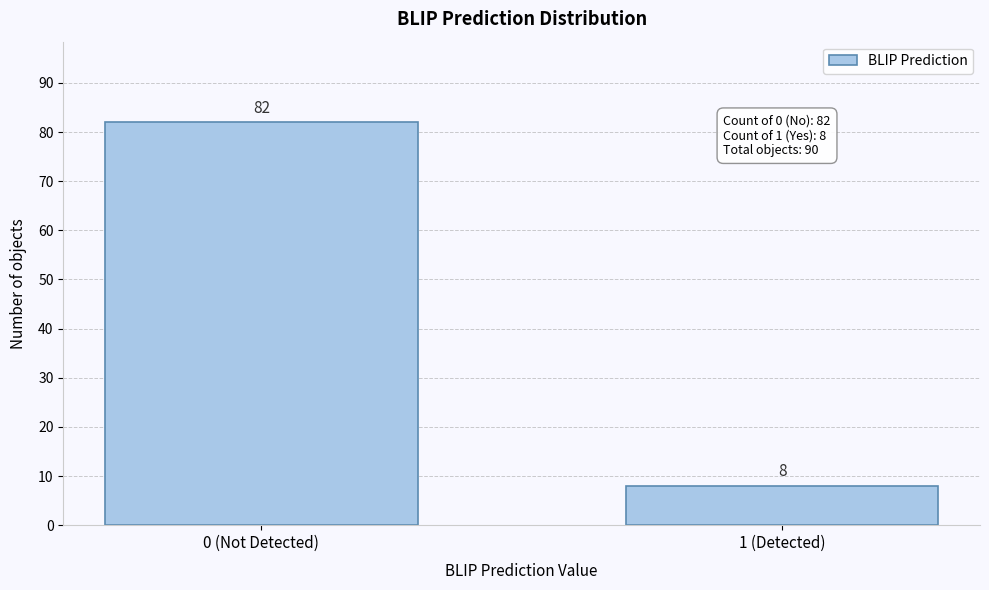

Reading left to right, list all the values displayed in this chart.

0 (Not Detected)=82	1 (Detected)=8